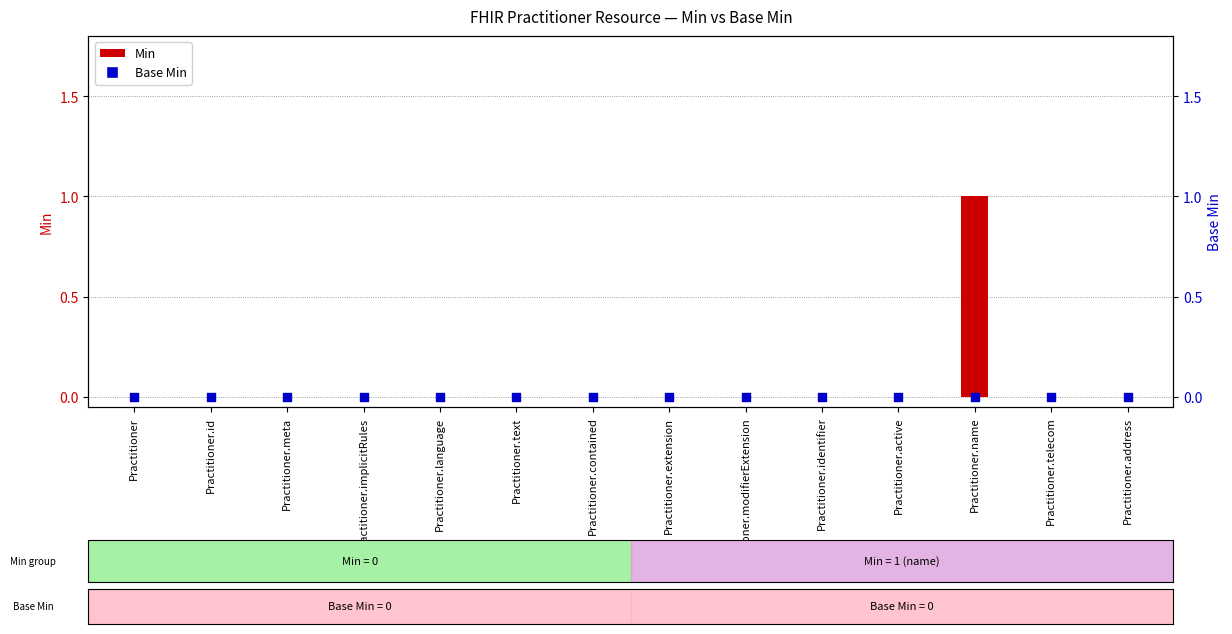

At how many categories does at least one series exceed 0?

1